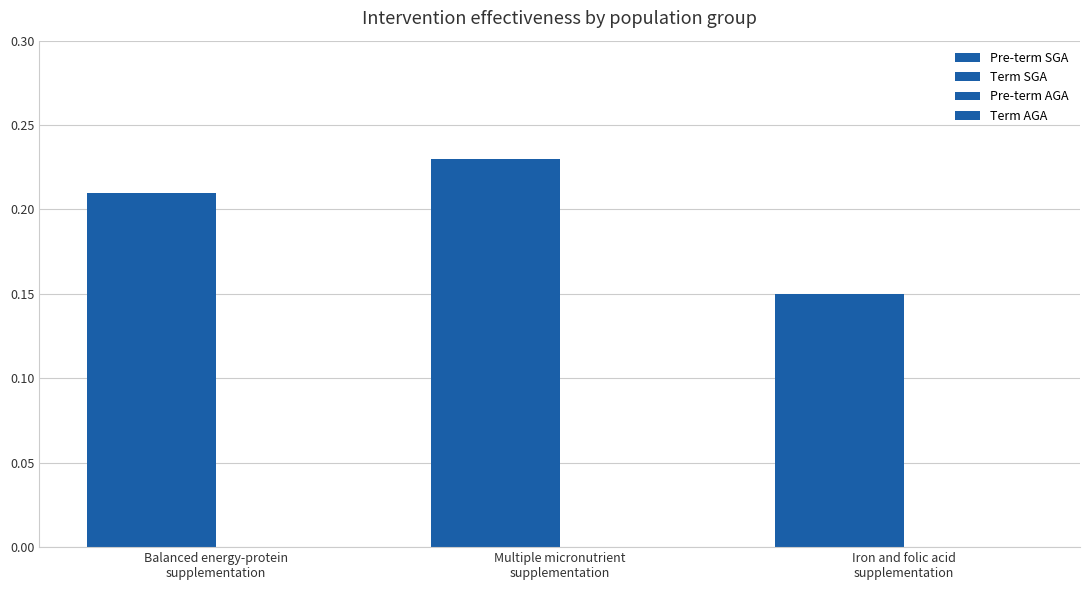

Rank the series at Multiple micronutrient
supplementation from lowest to highest value.

Pre-term AGA, Term AGA, Pre-term SGA, Term SGA